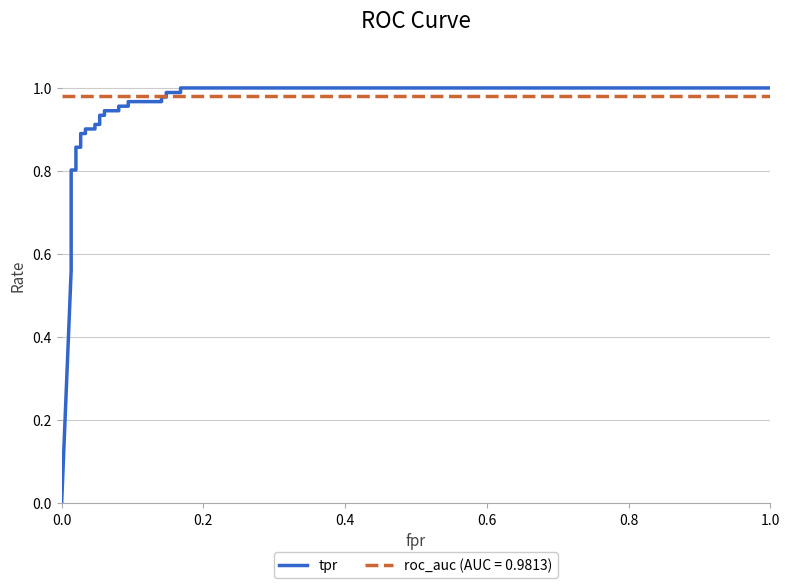

Is it true that the value at 11 is 1.6?

False